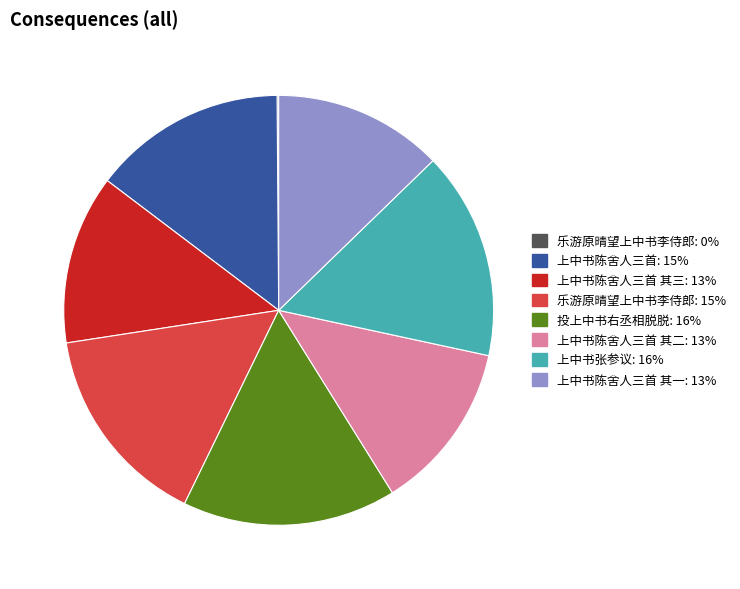

Does any single category account for the majority?

No